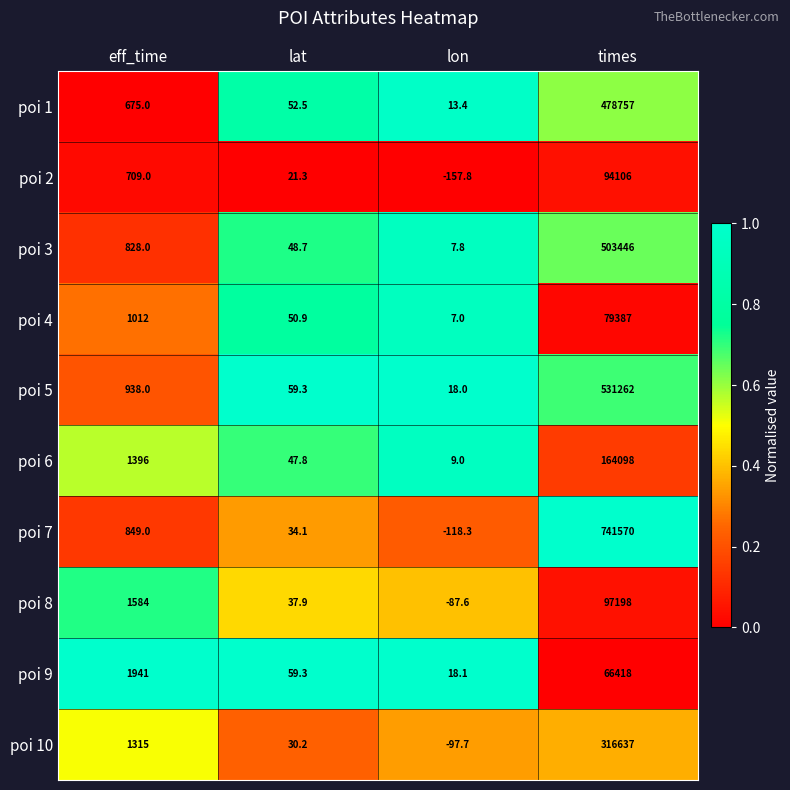

How many categories are shown in the chart?

4